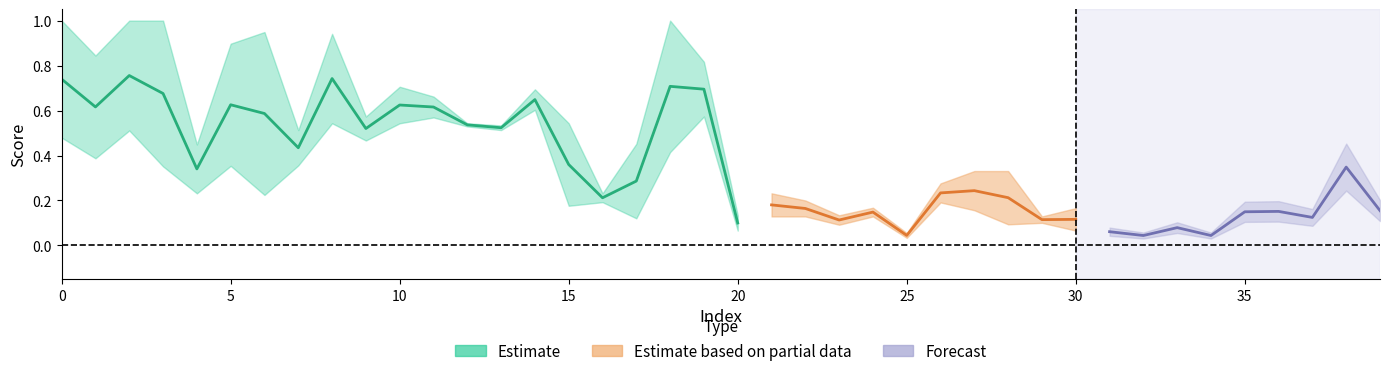

At which category is the sum across all series the highest?

2